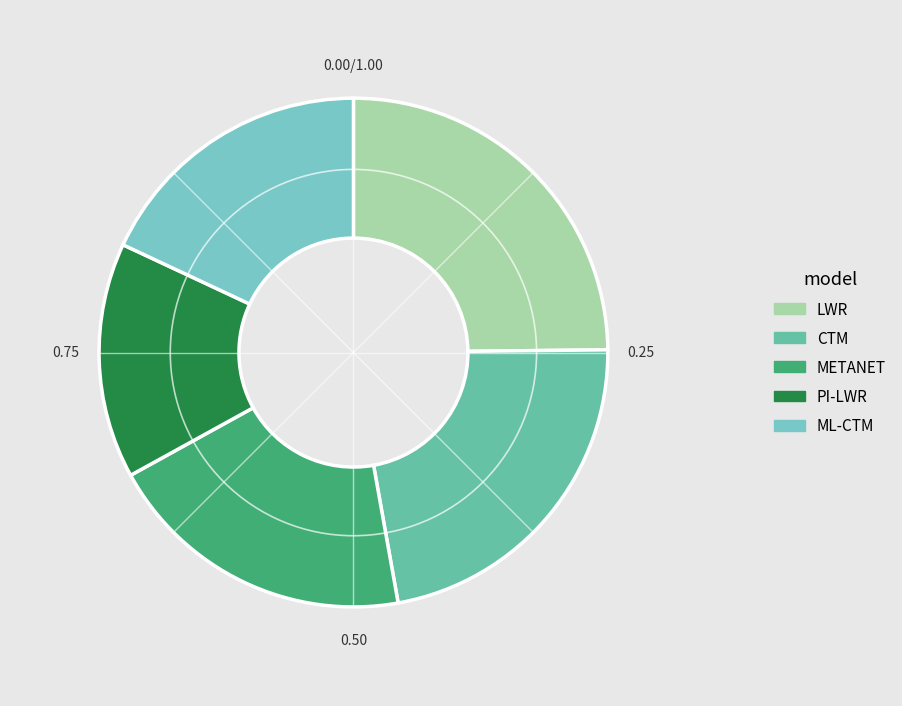

What portion of the pie excludes METANET?

80.2%